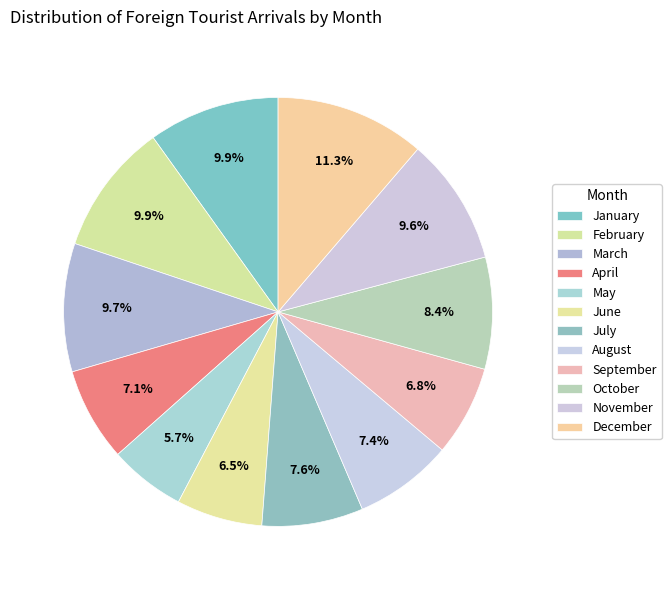

True or false: September accounts for 7% of the total.

True